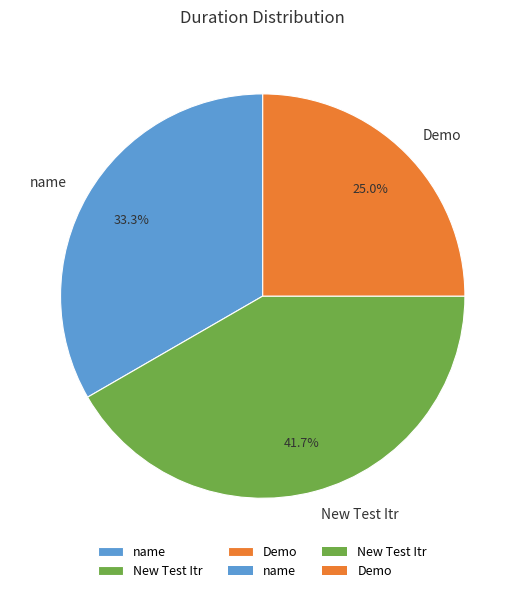

To the nearest percent, what is the average slice percentage?

33%